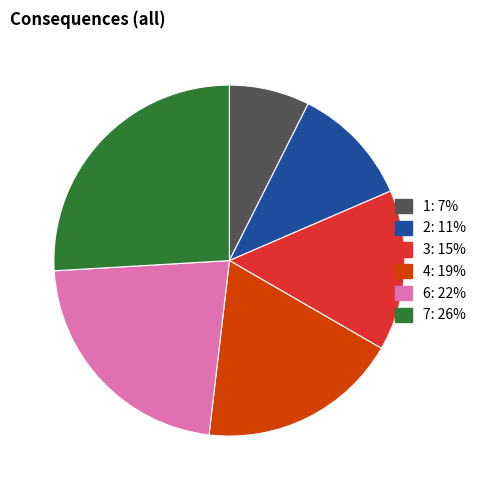

Which slice is the largest?

7